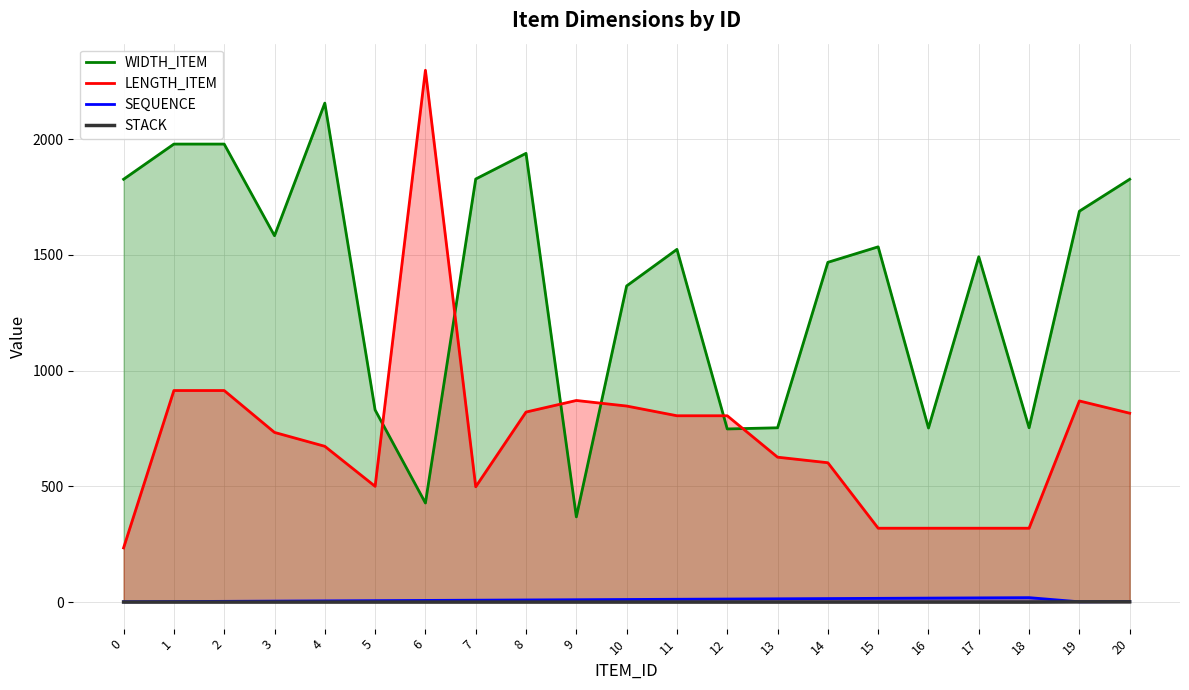

At how many categories does at least one series exceed 1133?

15